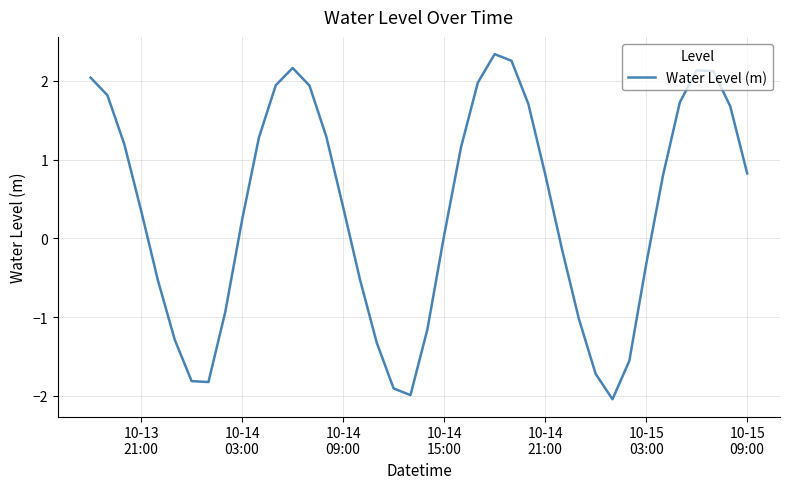

What is the greatest value displayed?

2.3